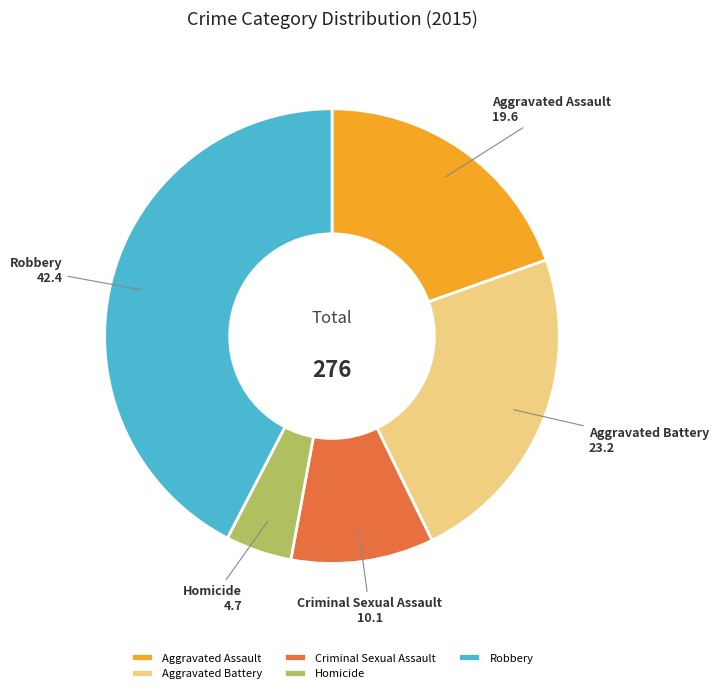

What is the smallest slice in the pie chart?

Homicide